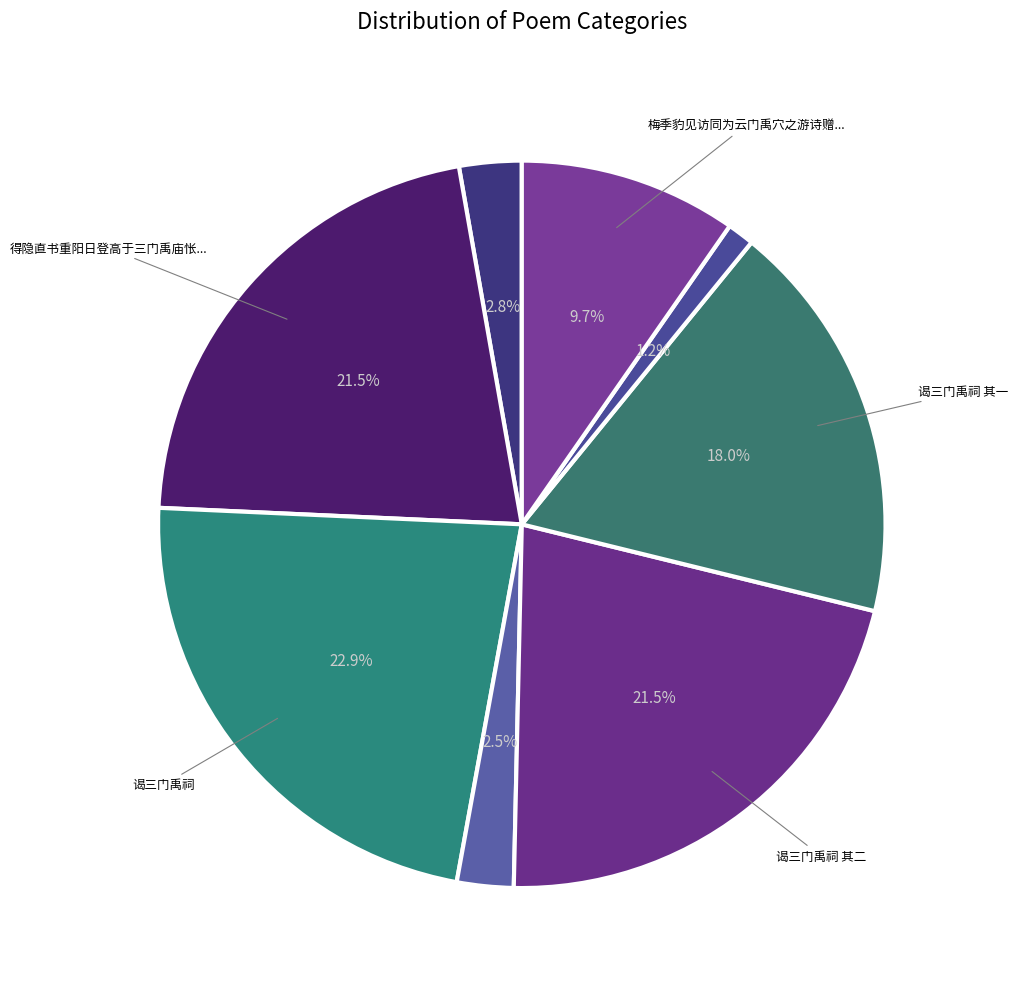

How many segments does this pie chart have?

8